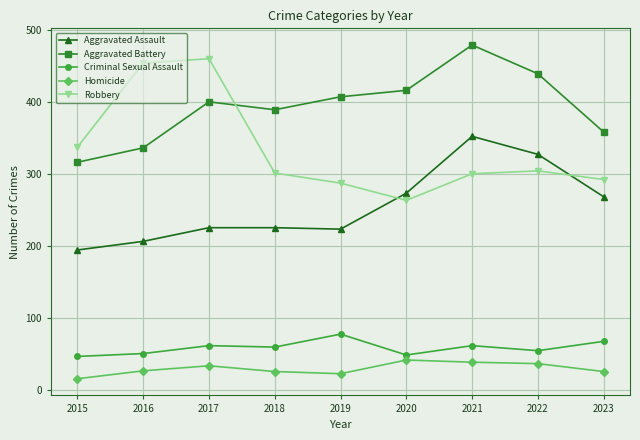

The Aggravated Assault series shows 132 at 2018. True or false?

False